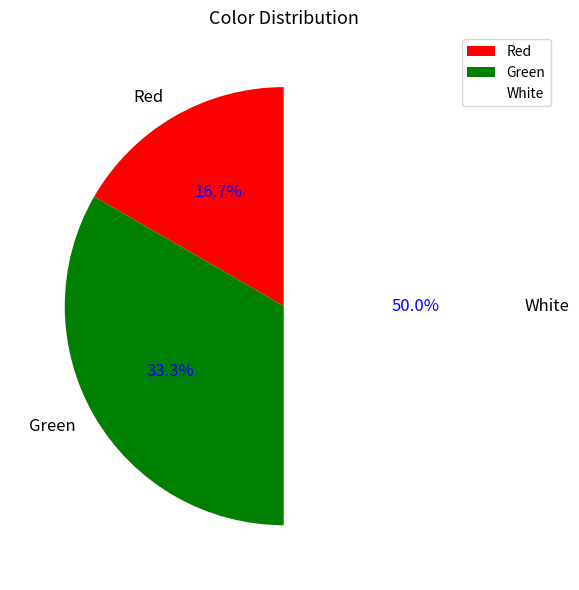

How much of the chart is everything except Red?

83.3%